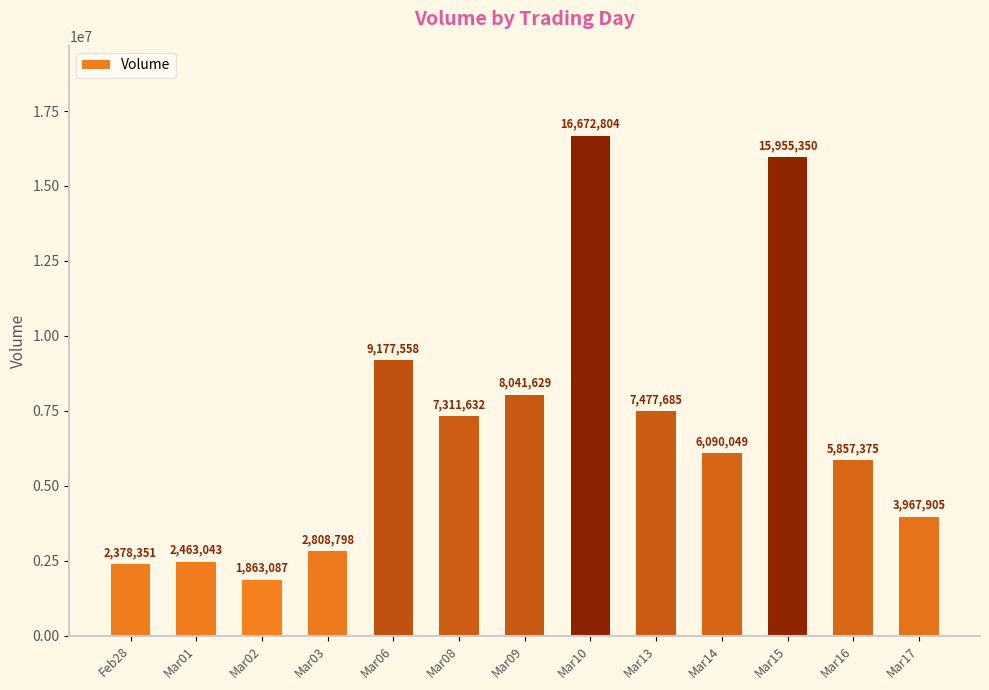

List the labels in order of value, largest first.

Mar10, Mar15, Mar06, Mar09, Mar13, Mar08, Mar14, Mar16, Mar17, Mar03, Mar01, Feb28, Mar02